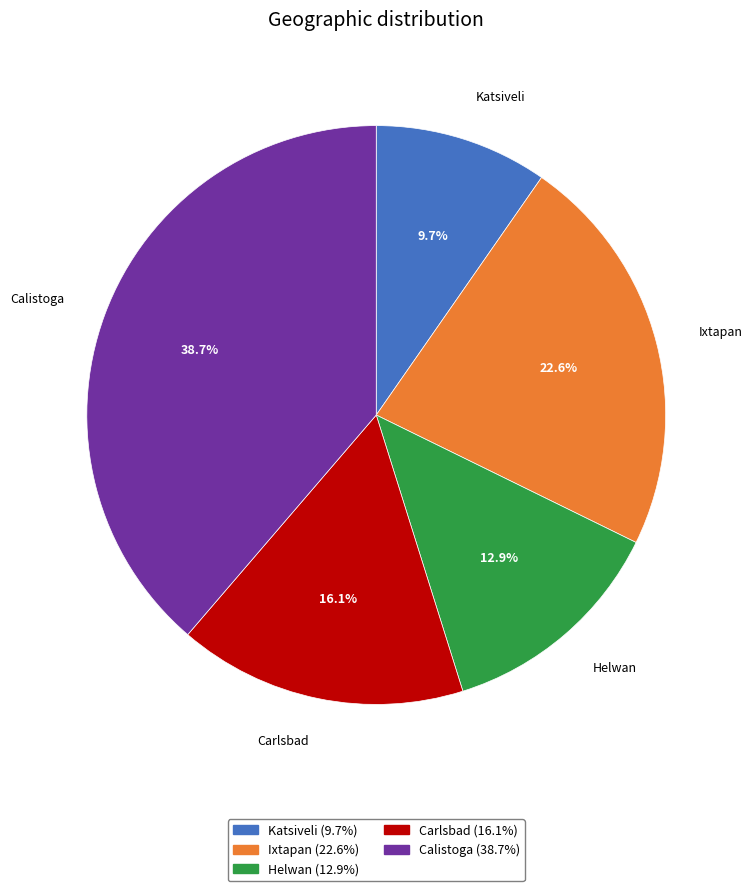

Which category has the smallest portion of the pie?

Katsiveli